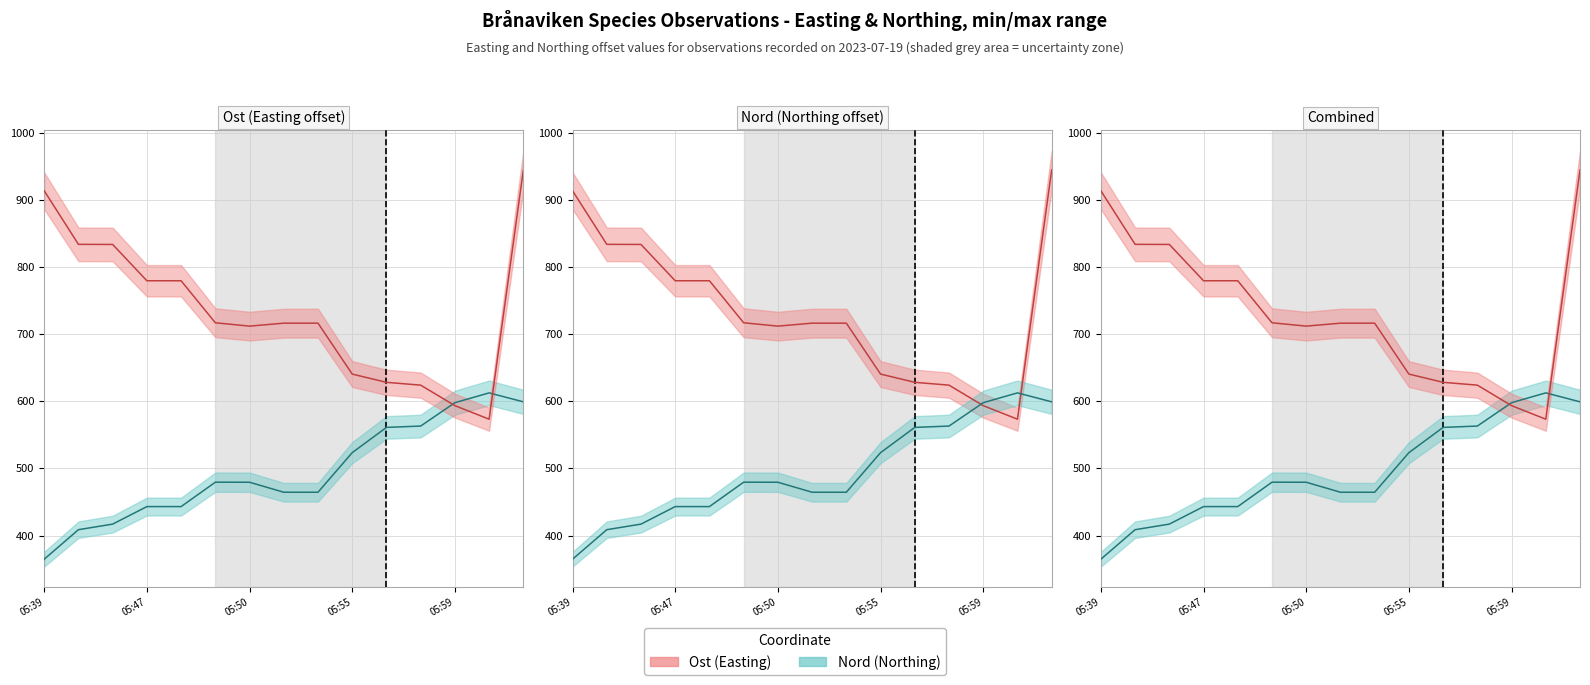

How many lines are shown in the chart?

2